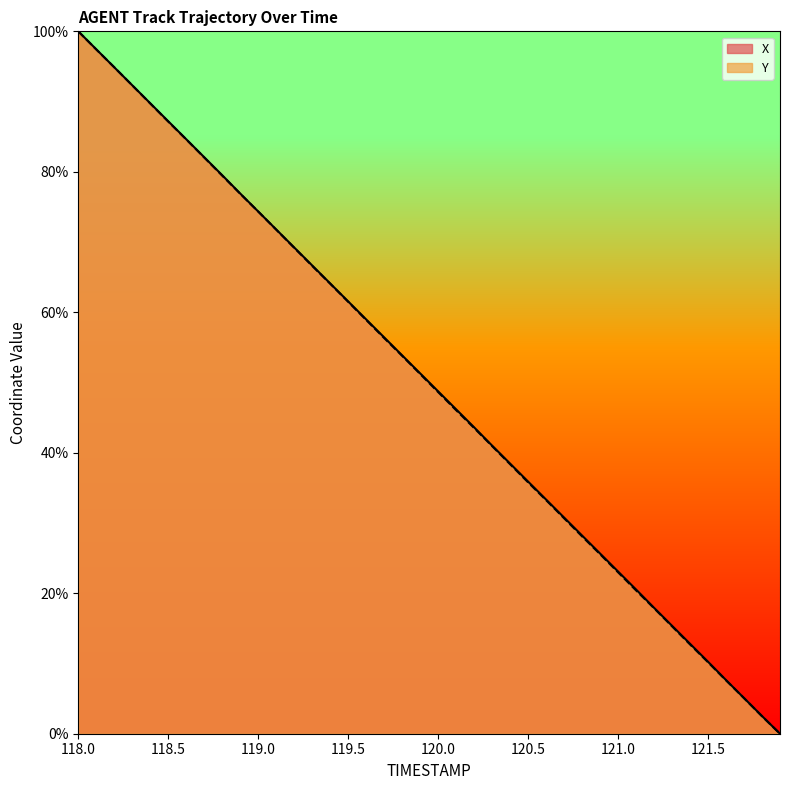

Count the number of categories in the chart.

40